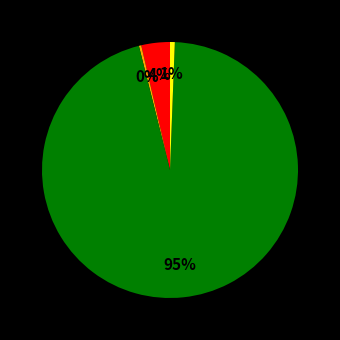

How many slices are in this pie chart?

4